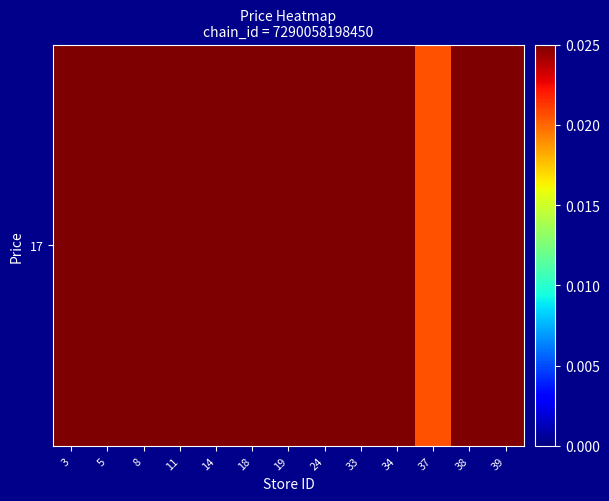

What is the difference between the values at 3 and 24?

0.5